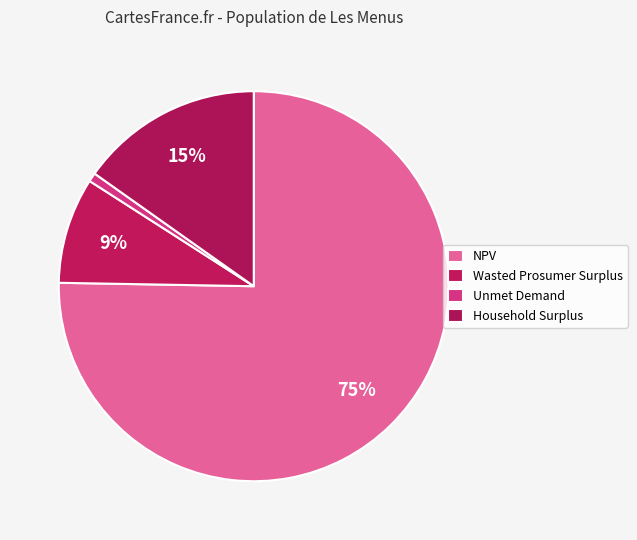

Is Wasted Prosumer Surplus the majority of the pie?

No